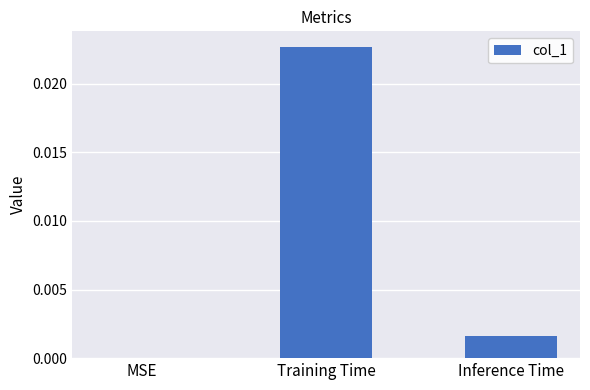

How many data points are above 0?

2